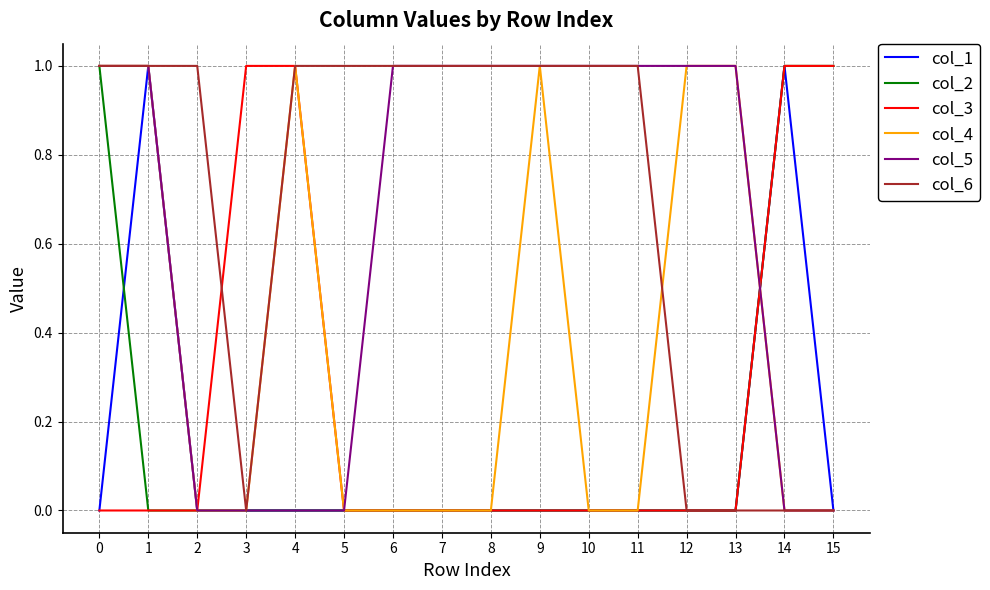

What are all the series names shown in the legend?

col_1, col_2, col_3, col_4, col_5, col_6